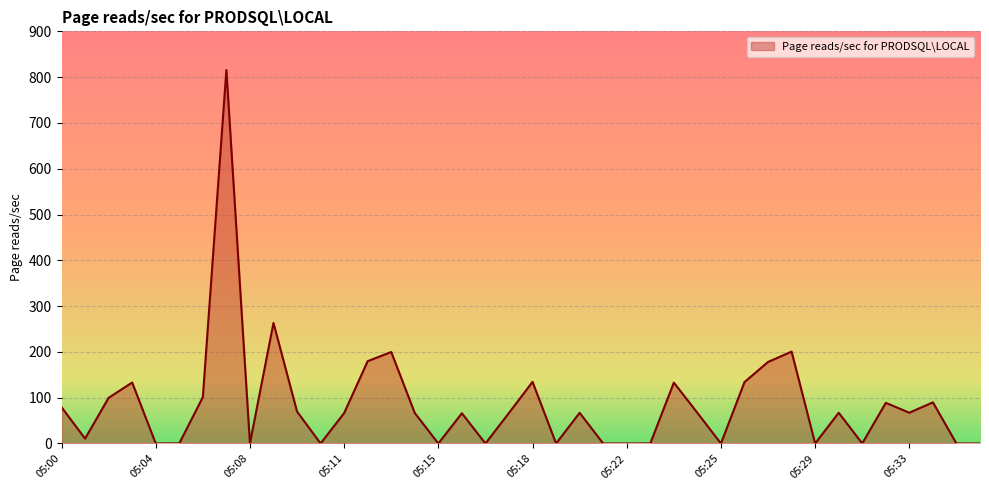

What is the difference between the maximum and minimum values?

815.6